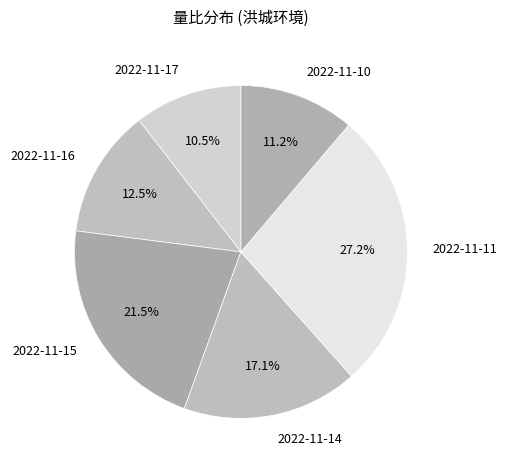

The 2022-11-16 slice represents 7% of the pie. True or false?

False